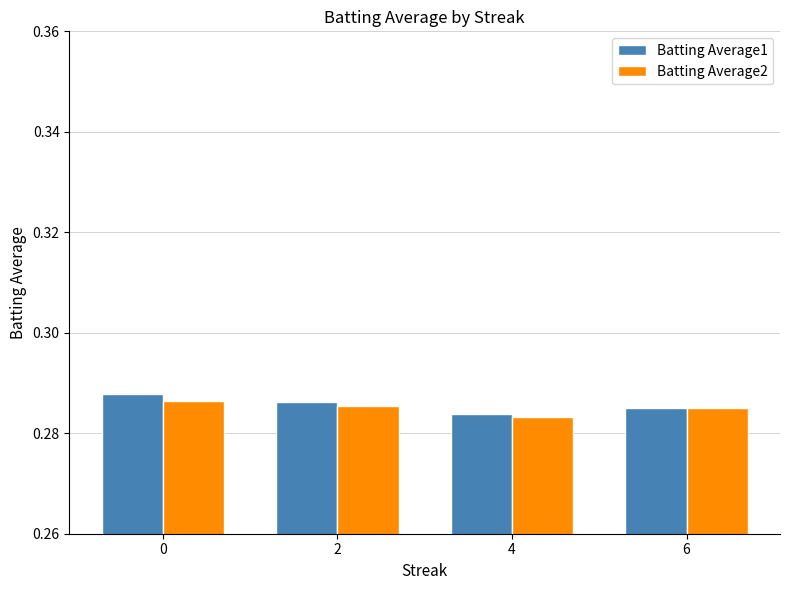

The value of Batting Average2 at 0 is 0.2. True or false?

False